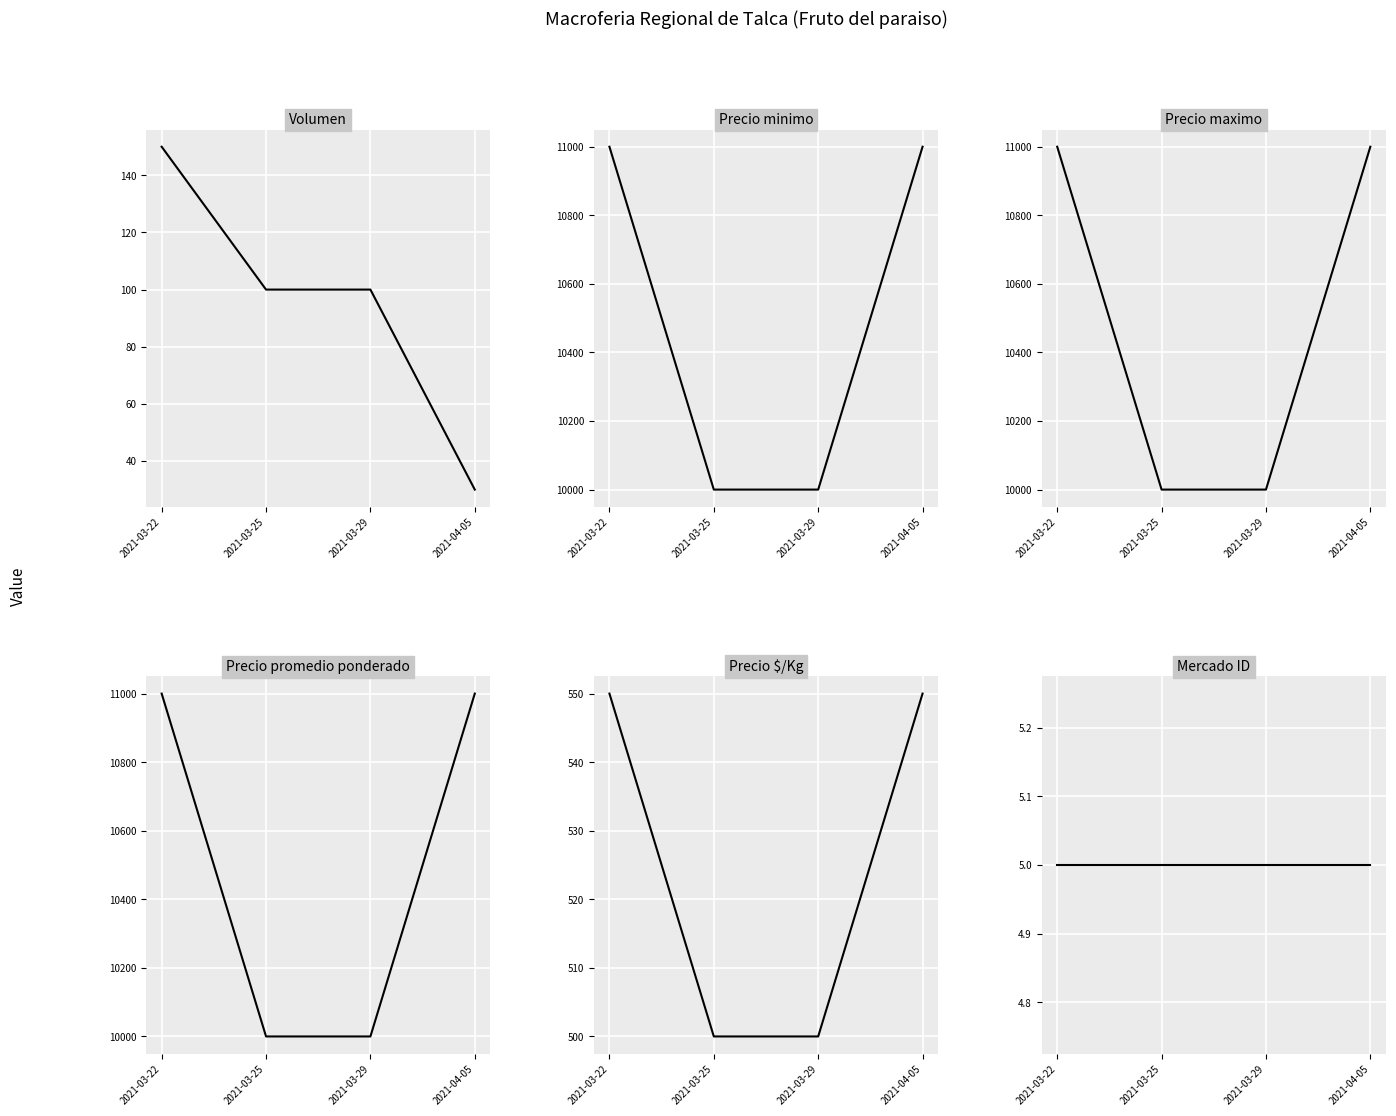

True or false: Precio maximo has a value of 11000 at 2021-04-05.

True